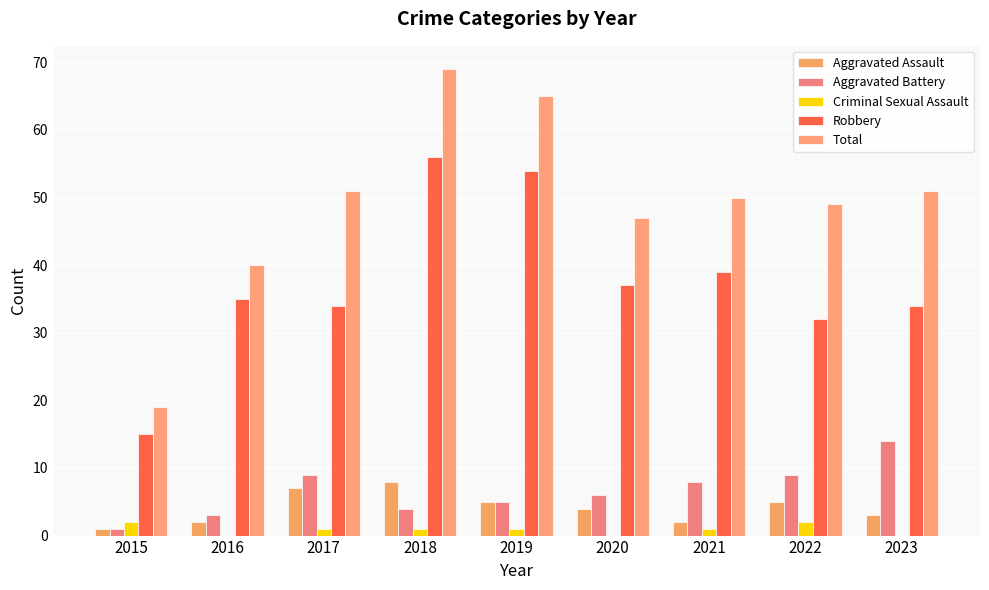

What is the spread (max minus min) of values at 2021?

49